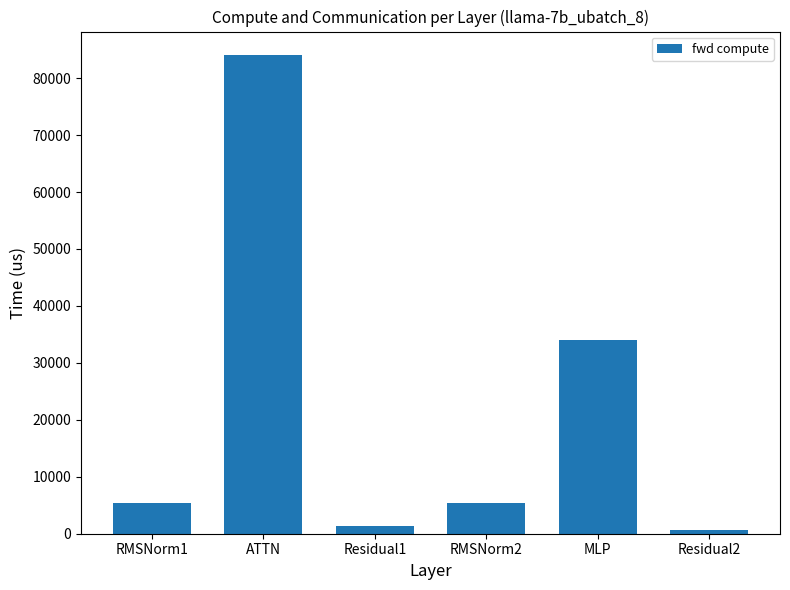

Between MLP and RMSNorm1, which is larger?

MLP